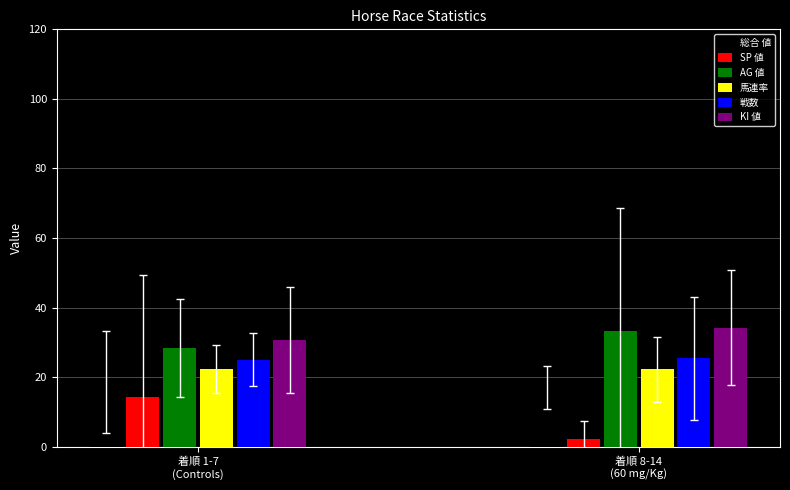

True or false: AG 値 has a value of 28.4 at 着順 1-7
(Controls).

True